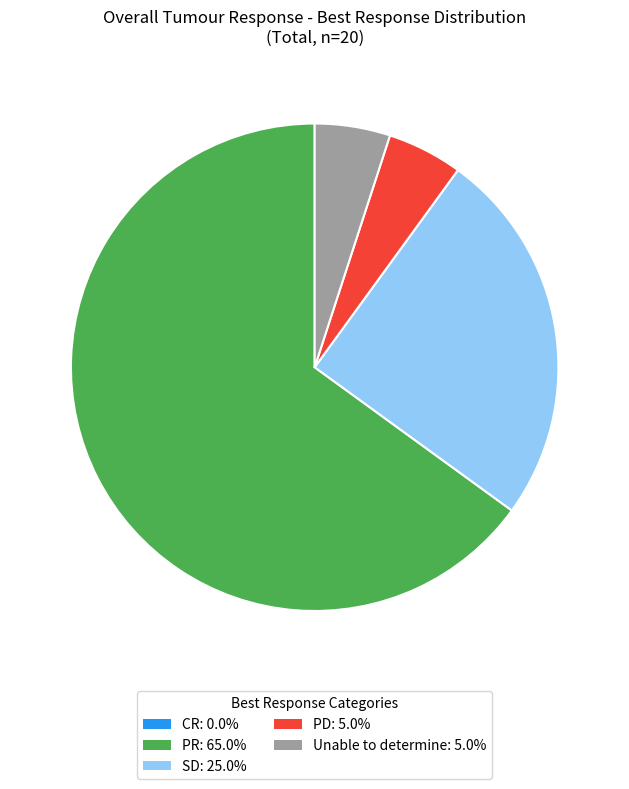

Is there any slice that represents more than half of the pie?

Yes